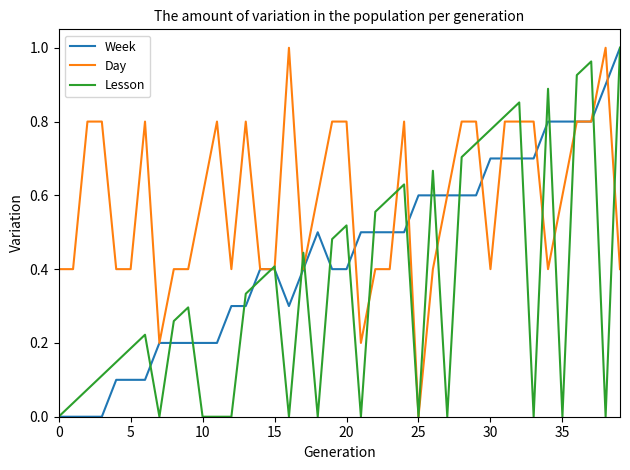

Rank the series by their average value, from lowest to highest.

Lesson, Week, Day